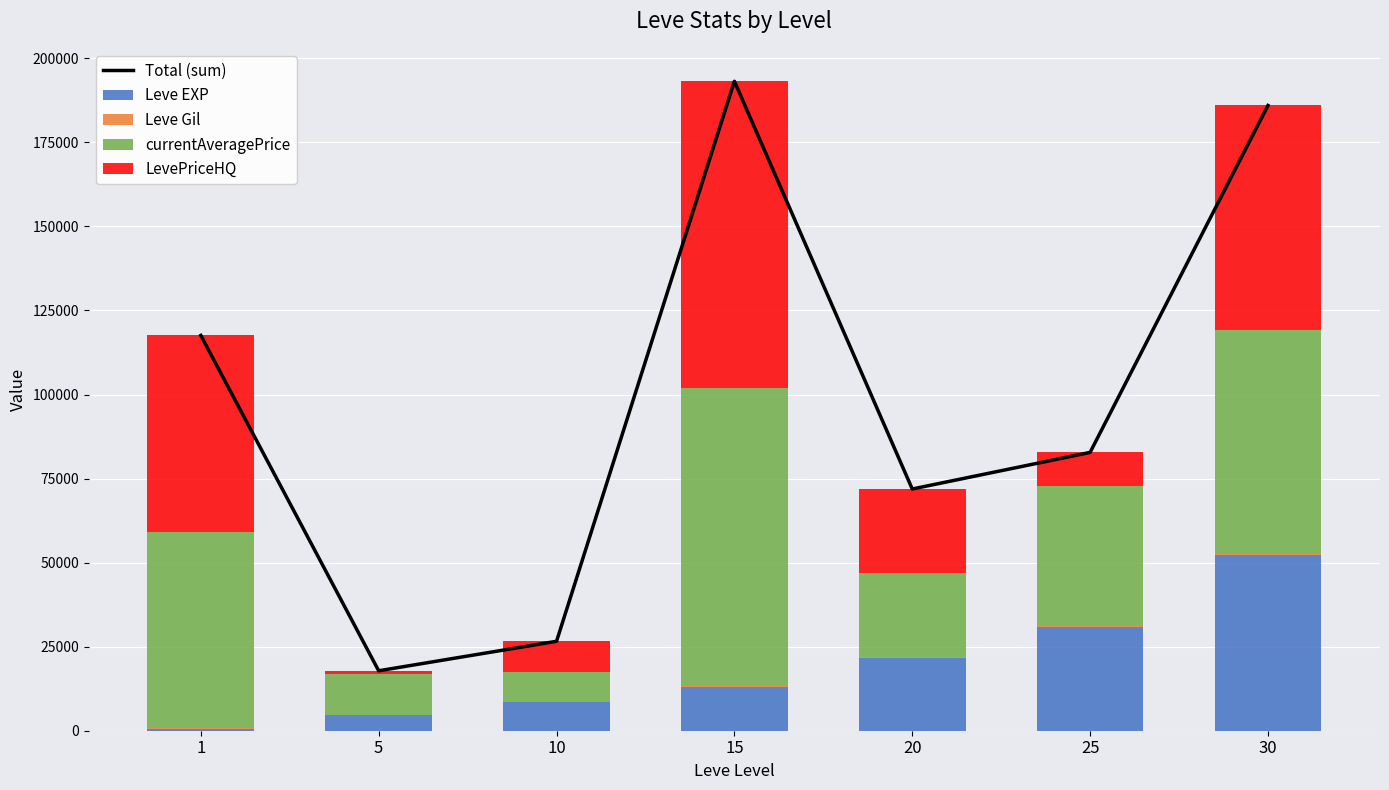

What are all the series names shown in the legend?

Total (sum), Leve EXP, Leve Gil, currentAveragePrice, LevePriceHQ